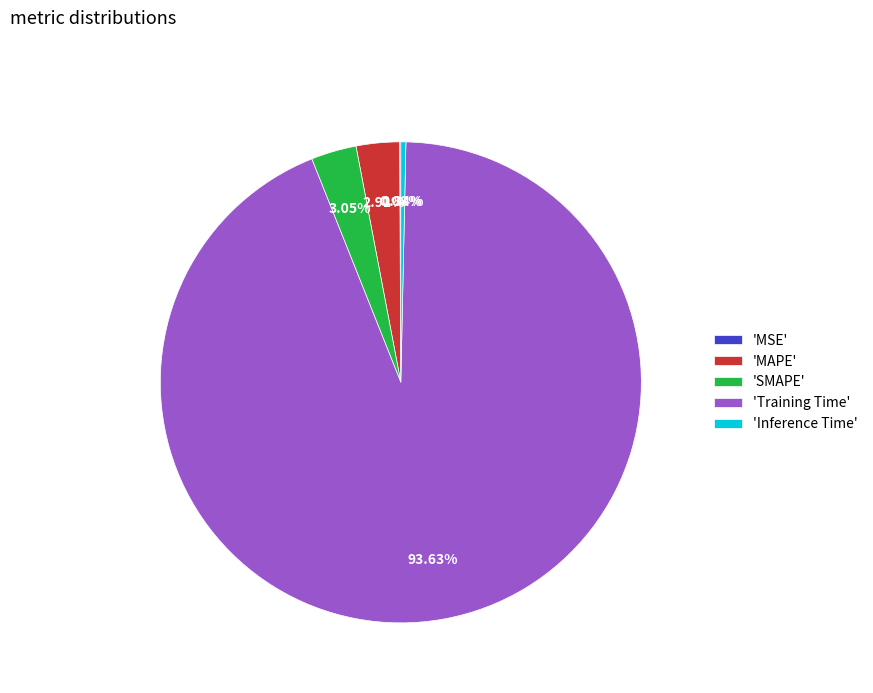

What is the largest slice in the pie chart?

'Training Time'